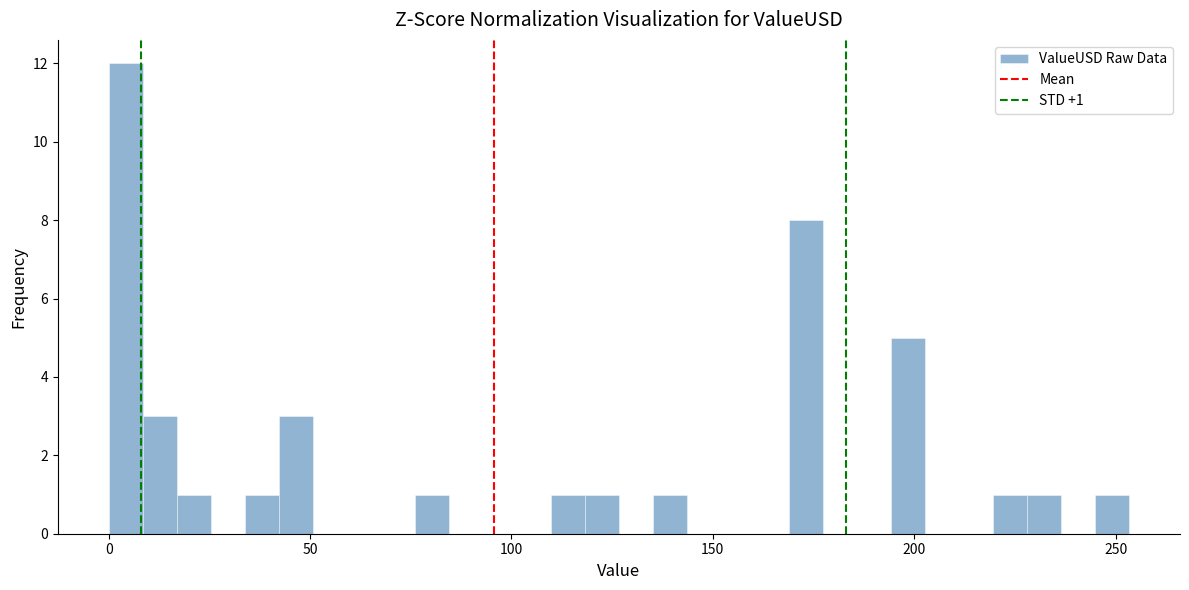

Read against the x-axis, roughly where is the centre of the tallest bar?

5